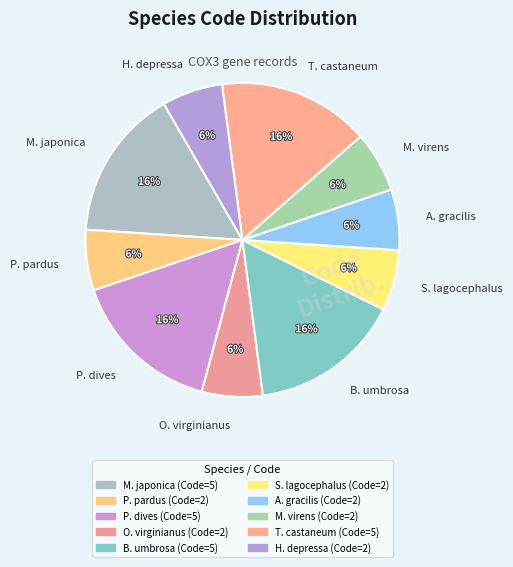

To the nearest percent, what percentage of the pie is O. virginianus?

6%